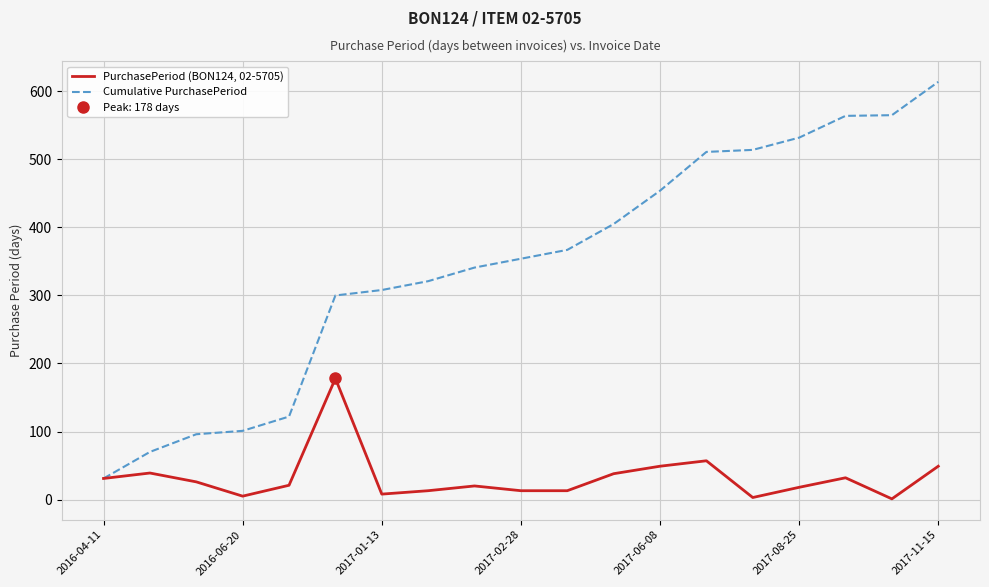

The value of PurchasePeriod (BON124, 02-5705) at 2017-06-08 is 49. True or false?

True